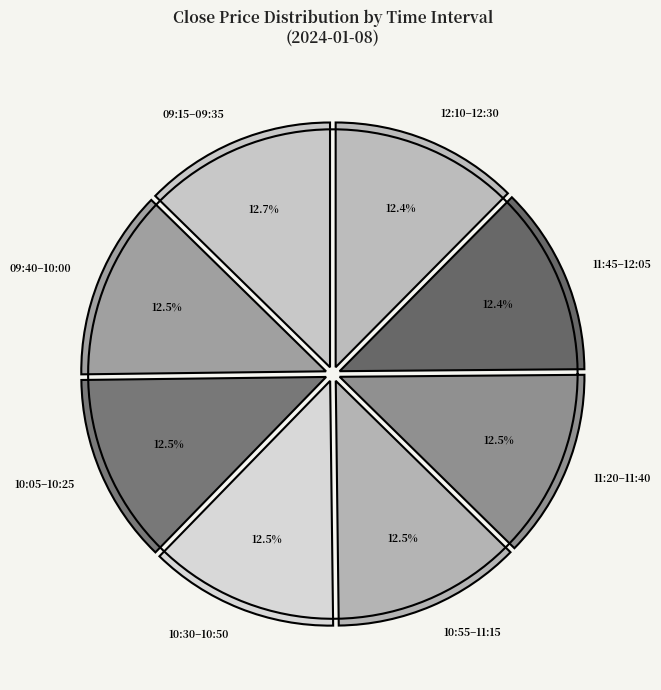

Is it true that 12:30 is 16% of the pie?

False